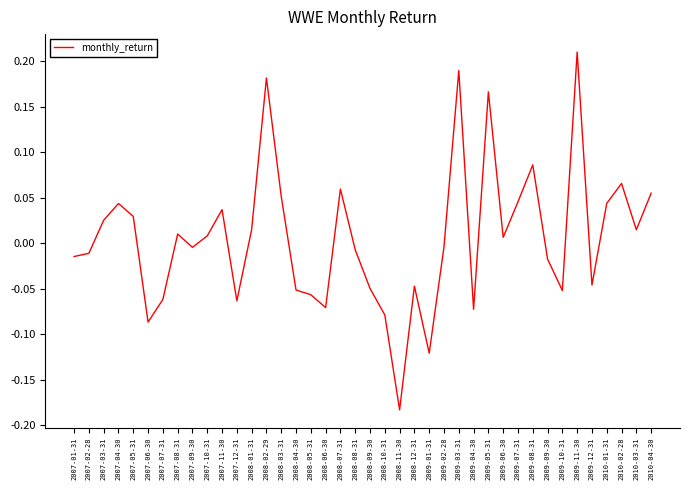

Which label corresponds to the smallest value in the chart?

2008-11-30